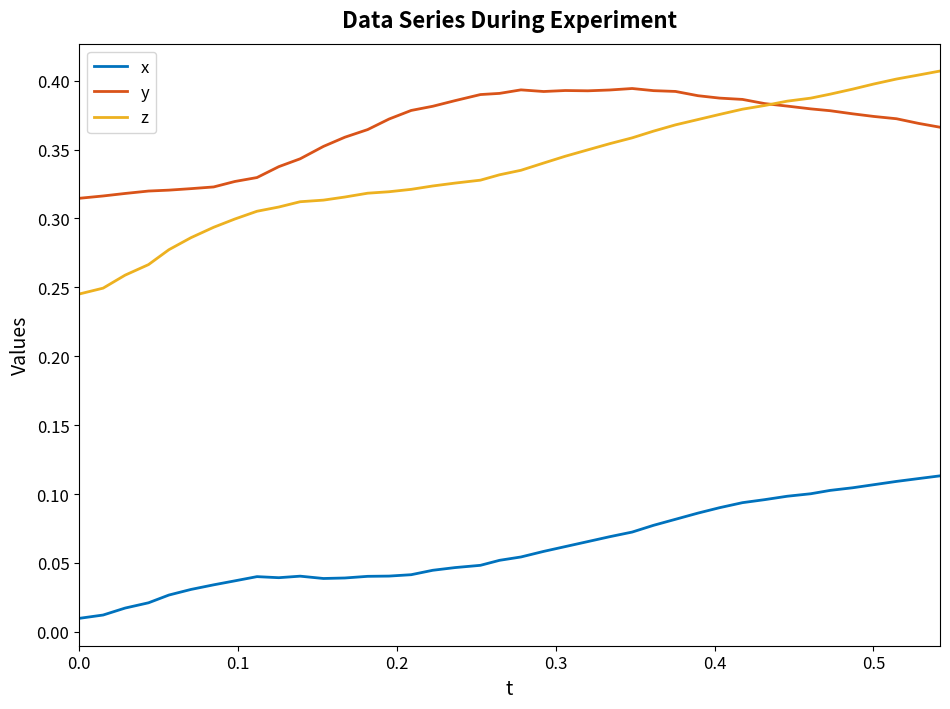

Which series has the largest range (max minus min)?

z